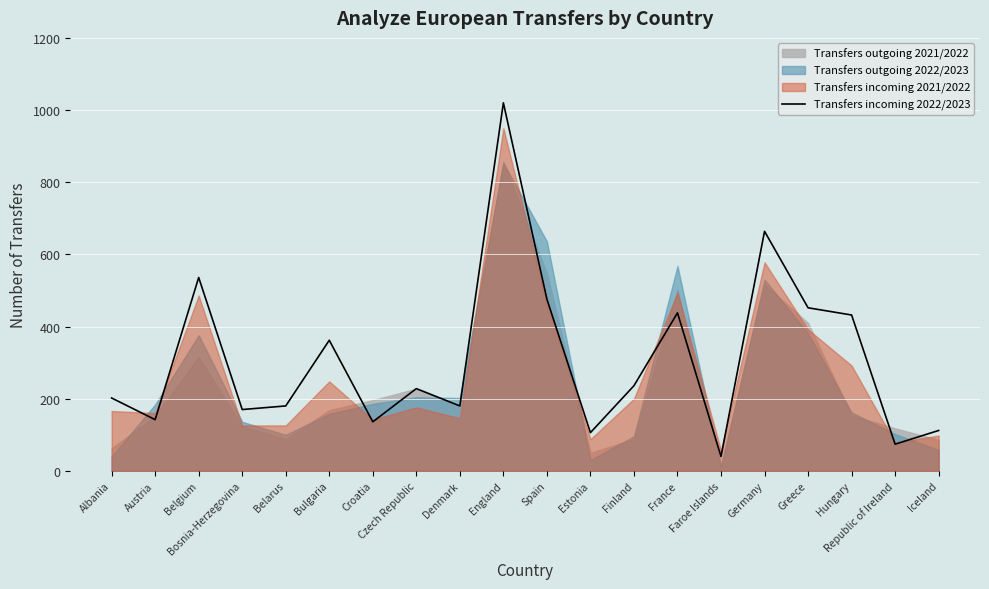

What is the ratio of the value at Faroe Islands to the value at Iceland?

0.4